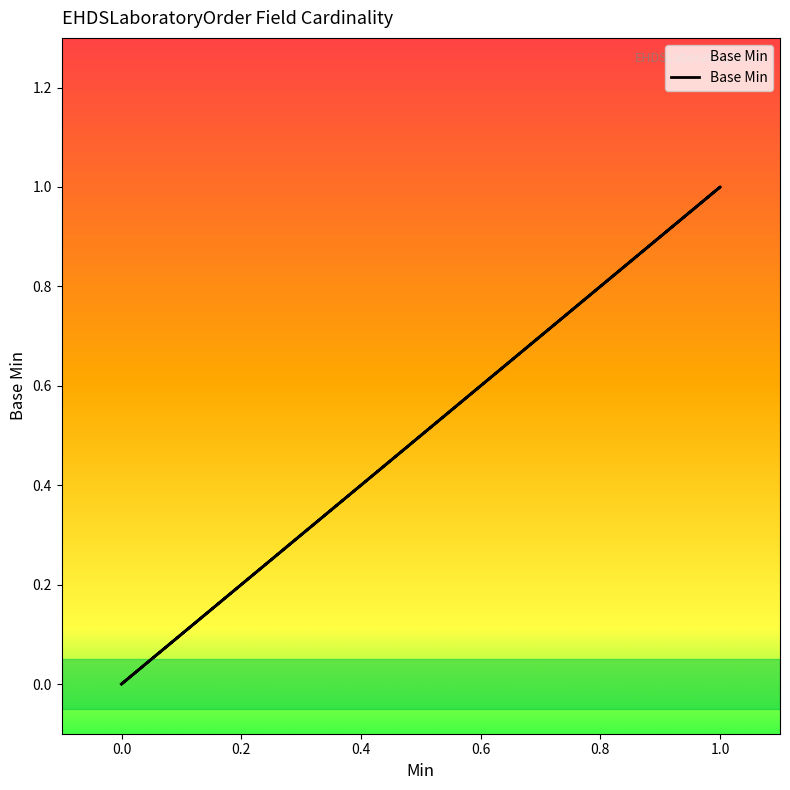

What is the sum of all values?

2